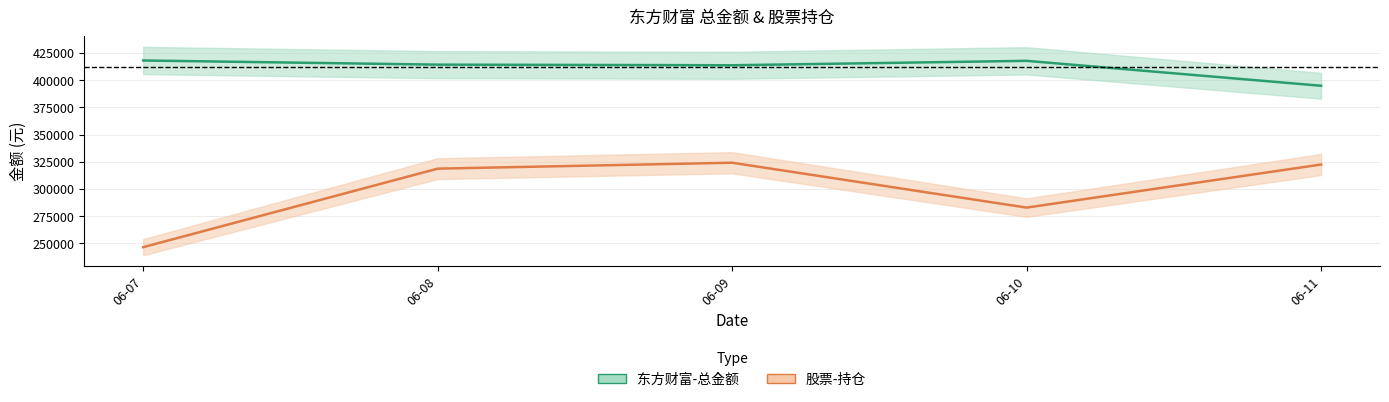

What is the difference between the maximum and minimum values in the 东方财富-总金额 series?

23235.6